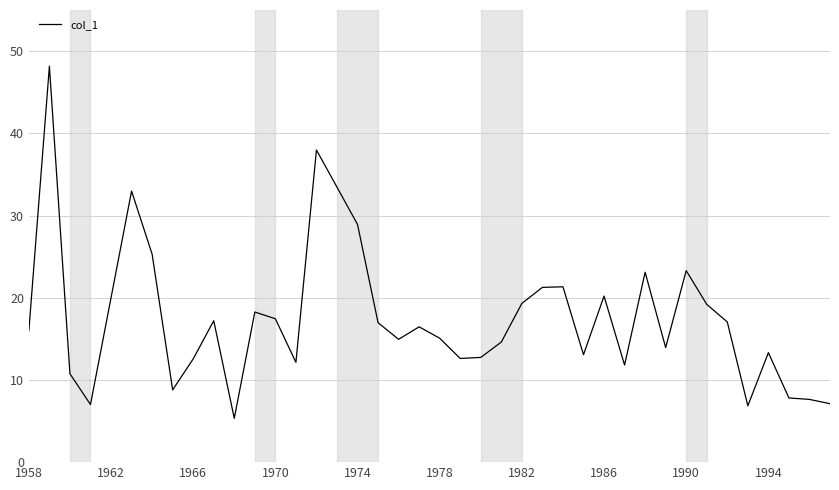

What is the difference between the maximum and minimum values?

42.8